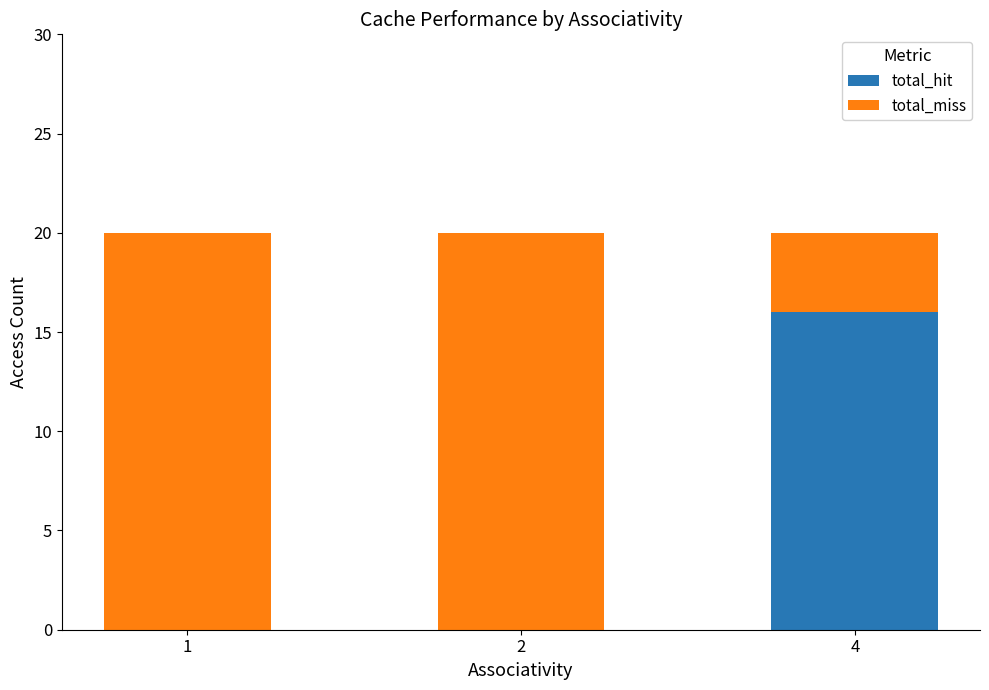

True or false: total_hit has a value of 6 at 2.

False